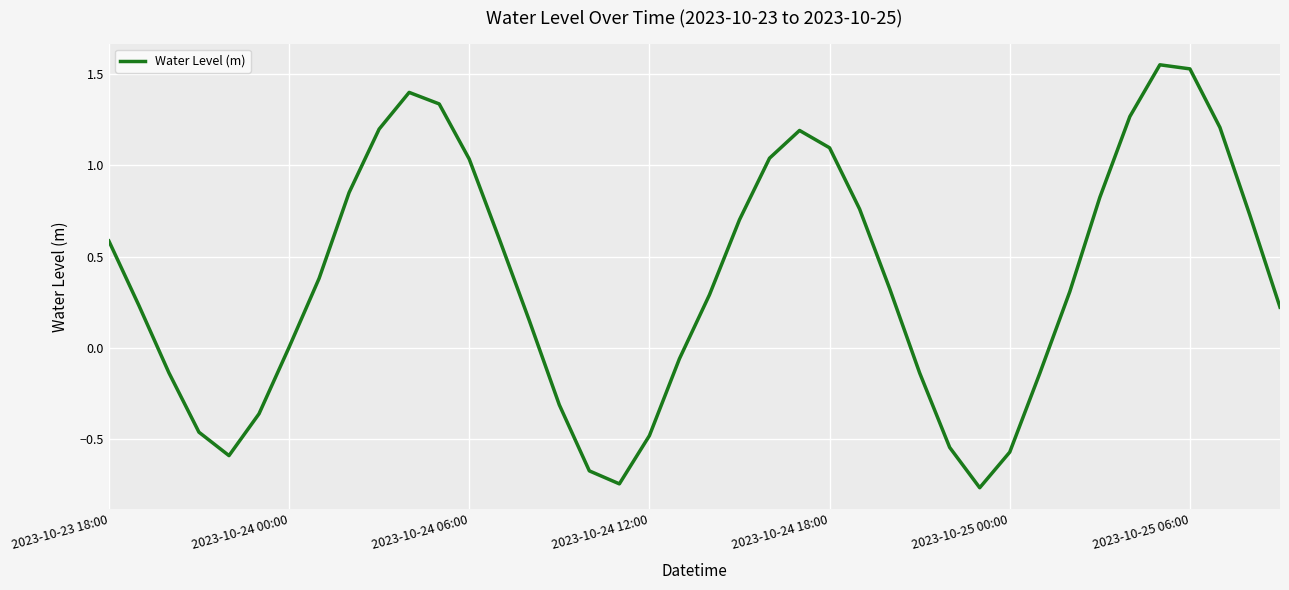

What is the difference between the maximum and minimum values?

2.3